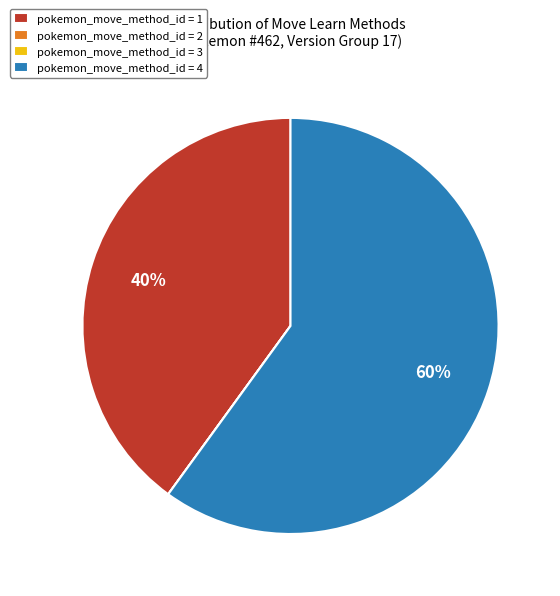

Which slice is the largest?

pokemon_move_method_id = 4